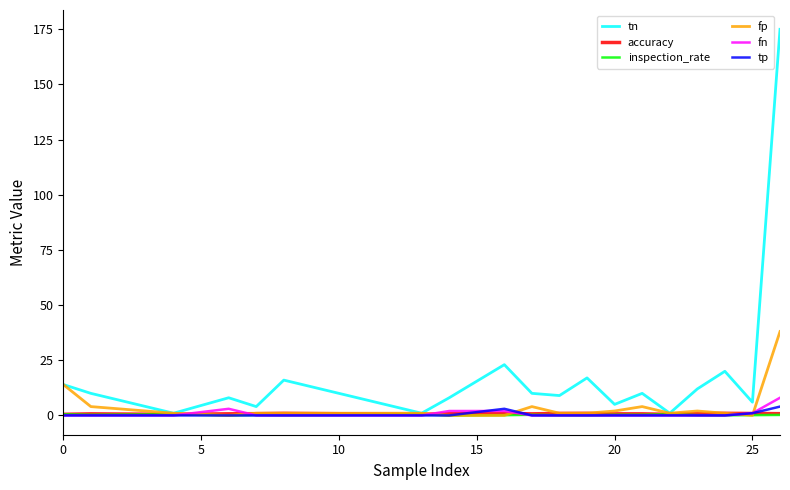

Which series has the largest range (max minus min)?

tn